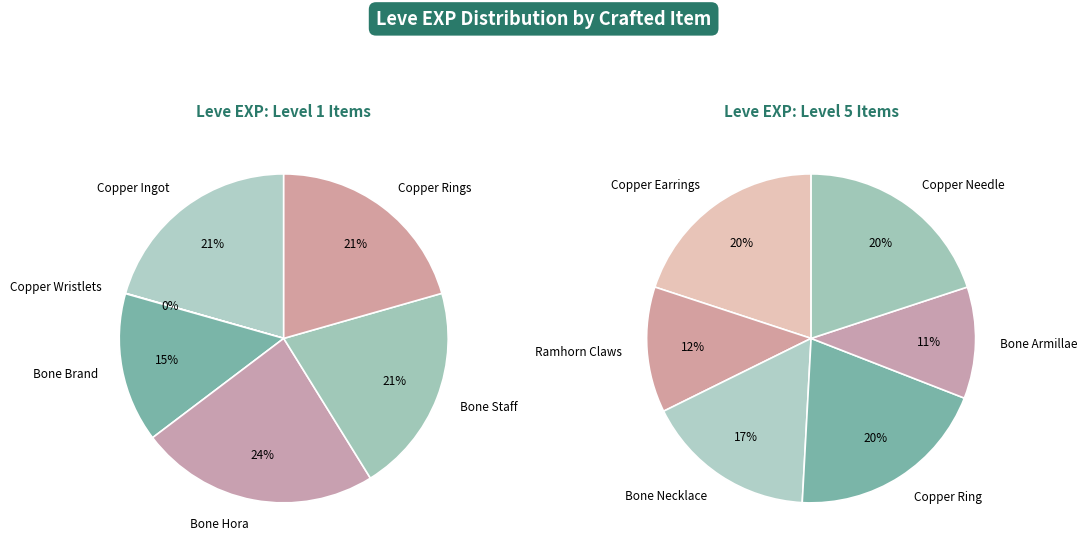

Is the sum of Bone Brand and Copper Ingot greater than half?

No